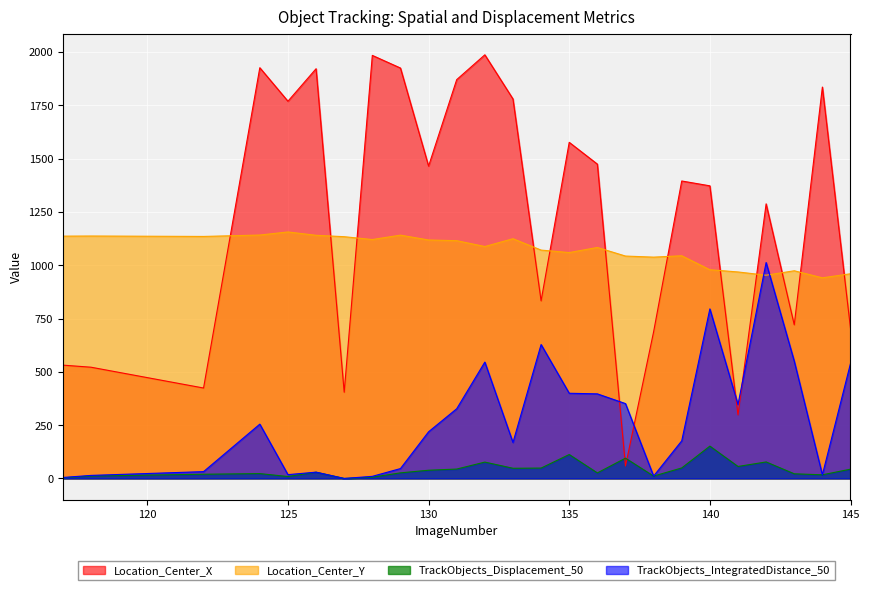

Read the TrackObjects_IntegratedDistance_50 value at 132.

545.7